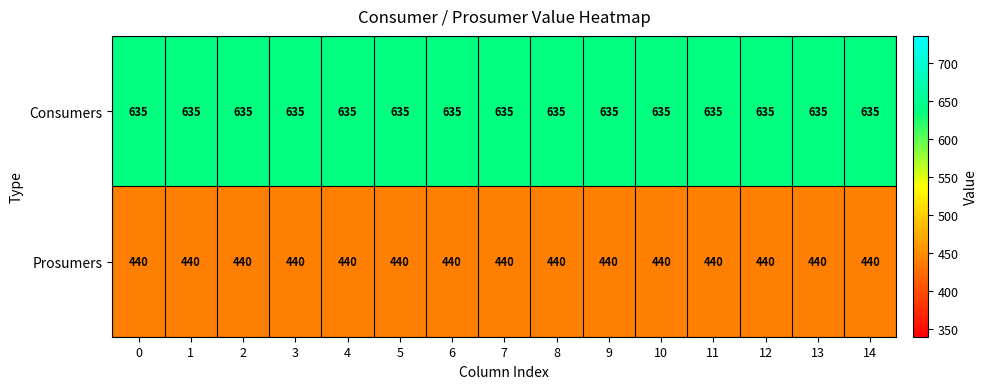

Is it true that Prosumers equals 440 at 4?

True